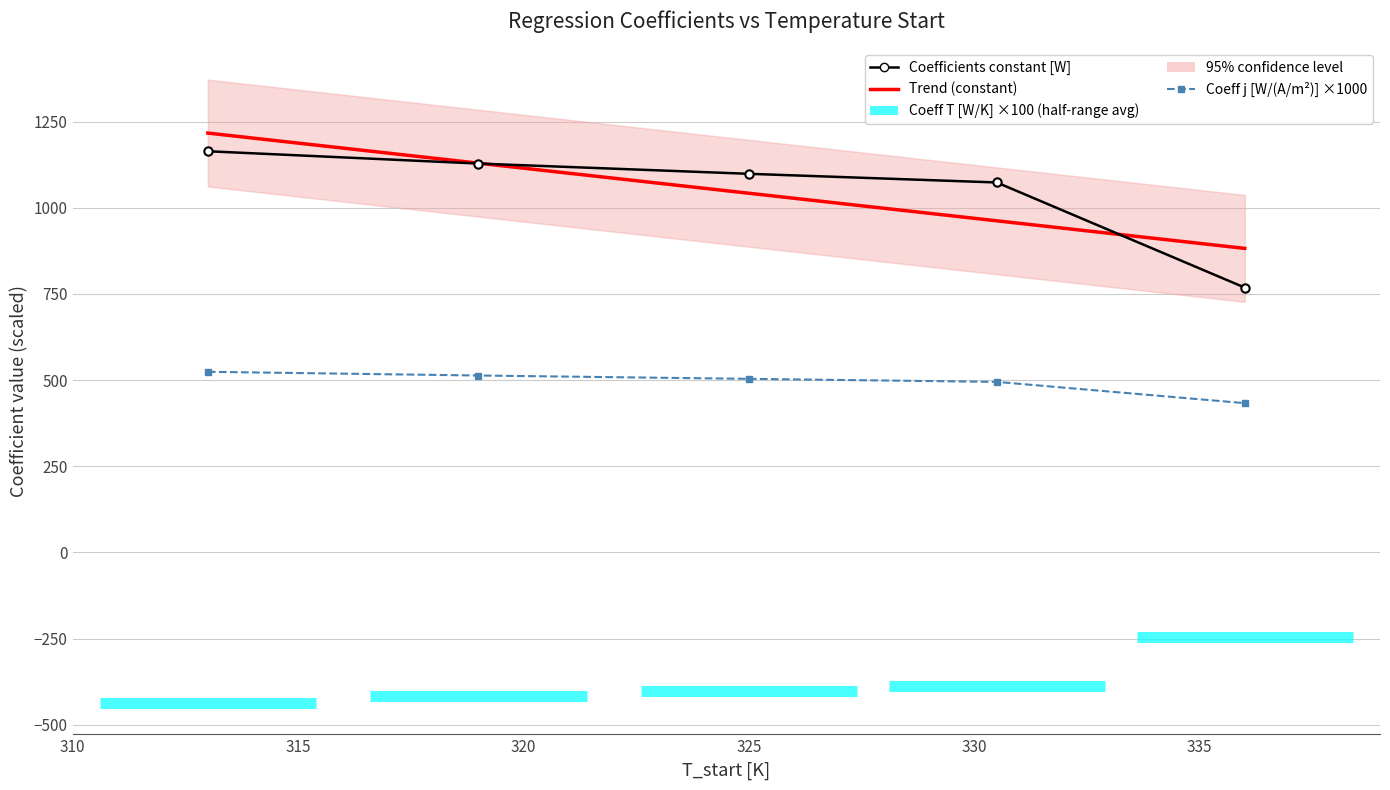

The Coefficients constant [W] series shows 1073.7 at 3. True or false?

True